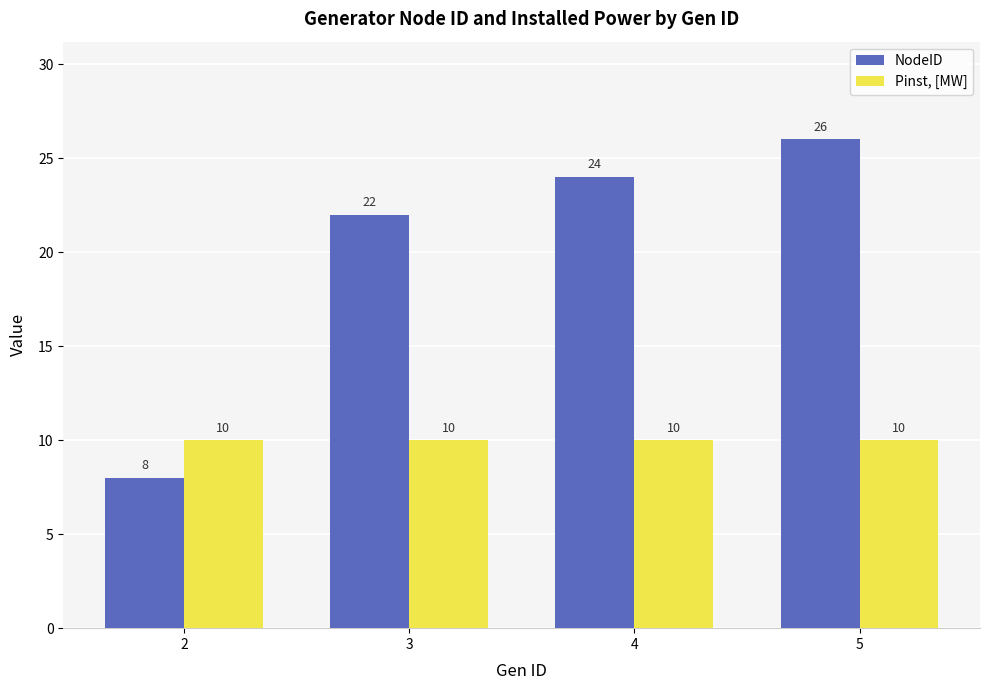

What is the highest value of the Pinst, [MW] series?

10